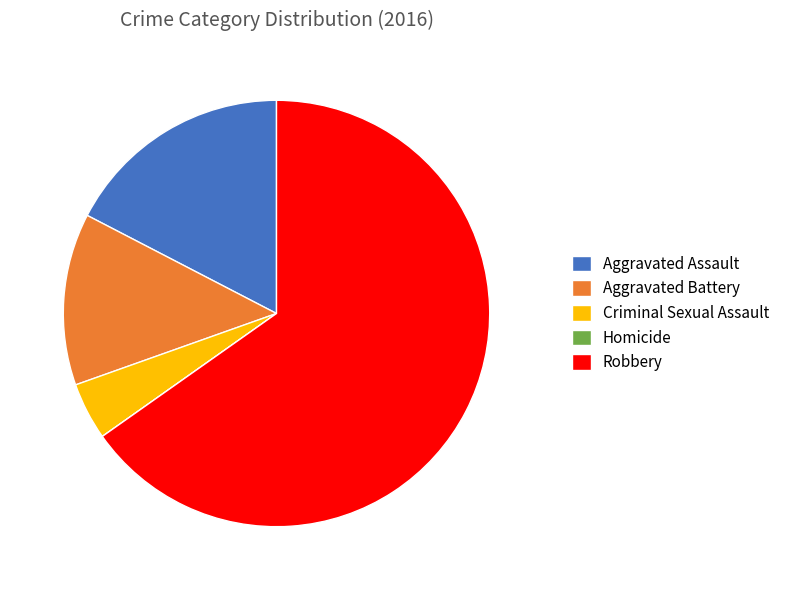

What is the largest slice in the pie chart?

Robbery